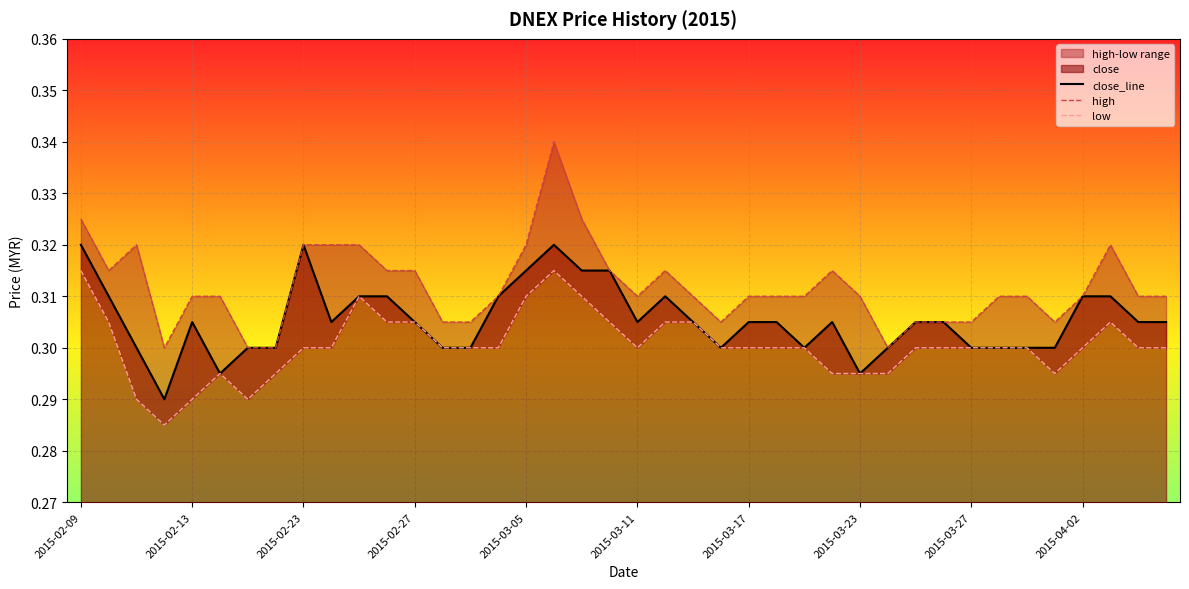

At how many categories does at least one series exceed 0?

40